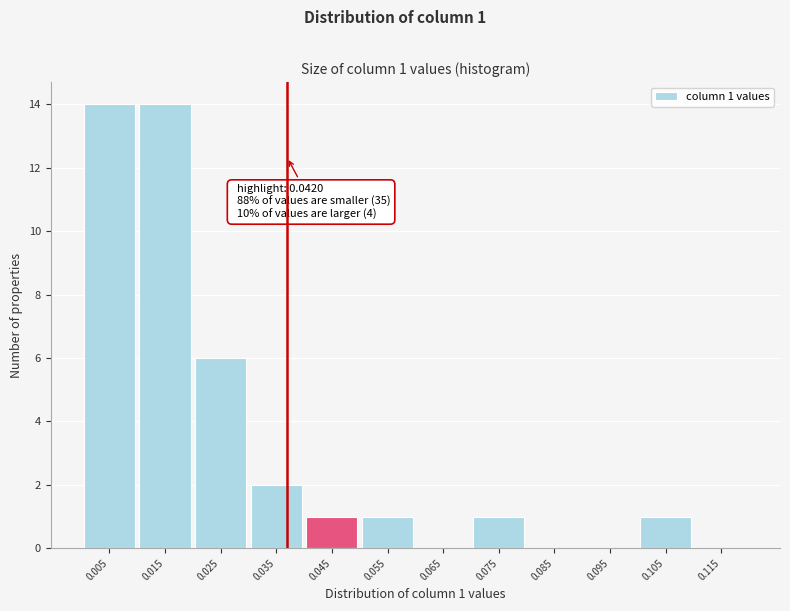

Reading left to right, list all the values displayed in this chart.

0.005=14	0.015=14	0.025=6	0.035=2	0.045=1	0.055=1	0.065=0	0.075=1	0.085=0	0.095=0	0.105=1	0.115=0